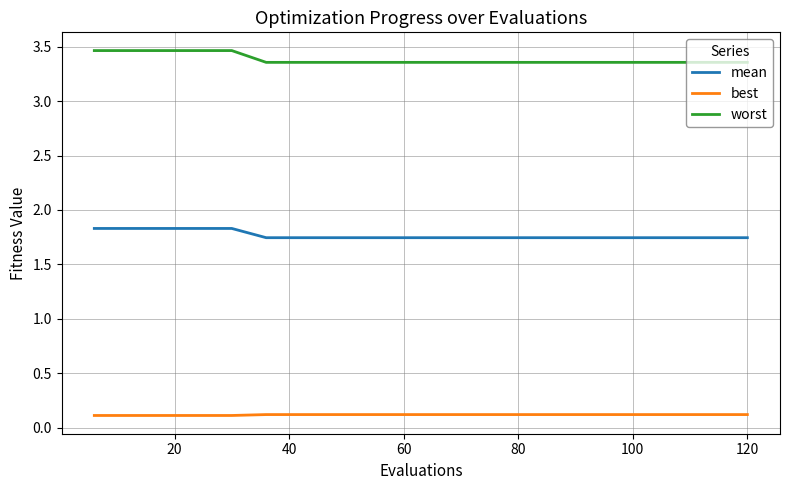

List the series in order of their overall mean, highest first.

worst, mean, best